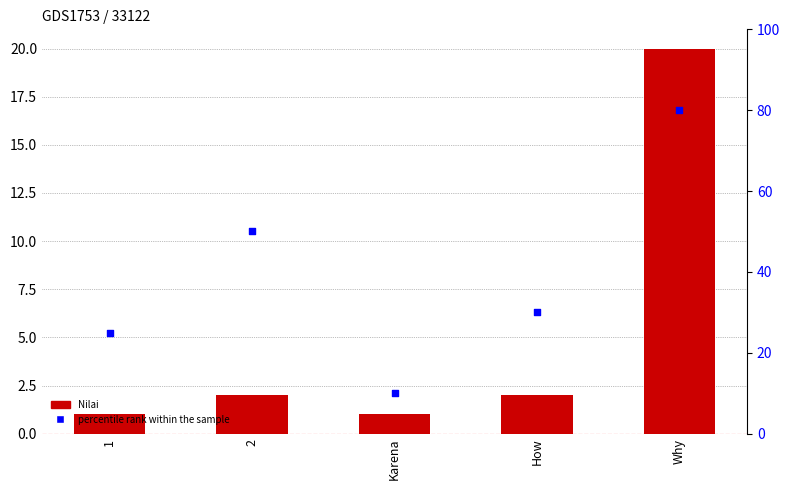

What are all the series names shown in the legend?

Nilai, percentile rank within the sample